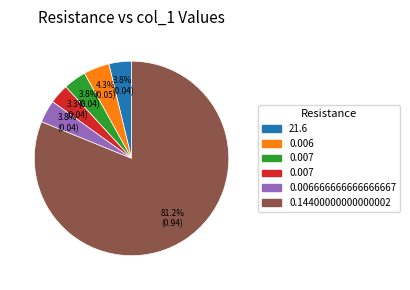

Is there any slice that represents more than half of the pie?

Yes